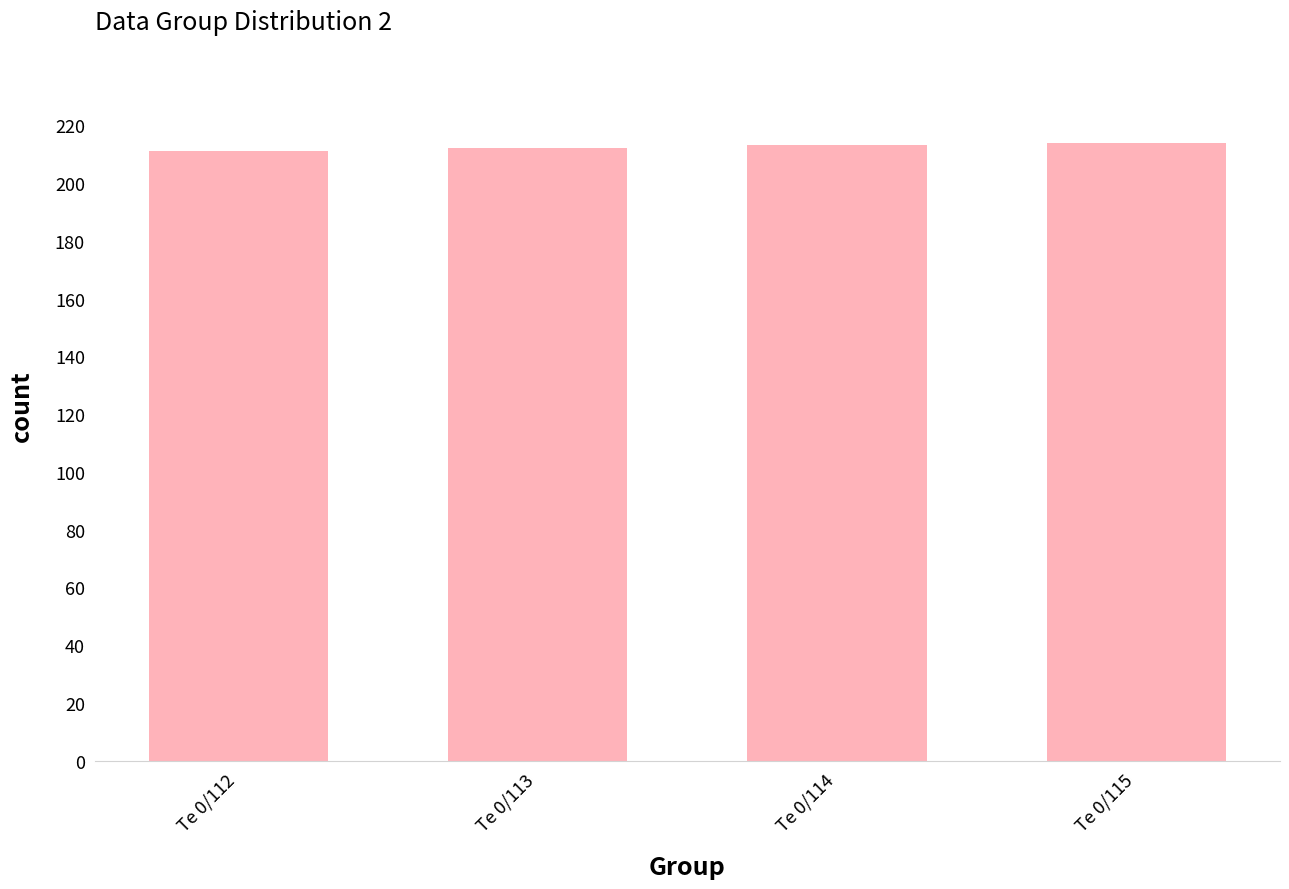

What is the ratio of the value at Te 0/113 to the value at Te 0/114?

1.0